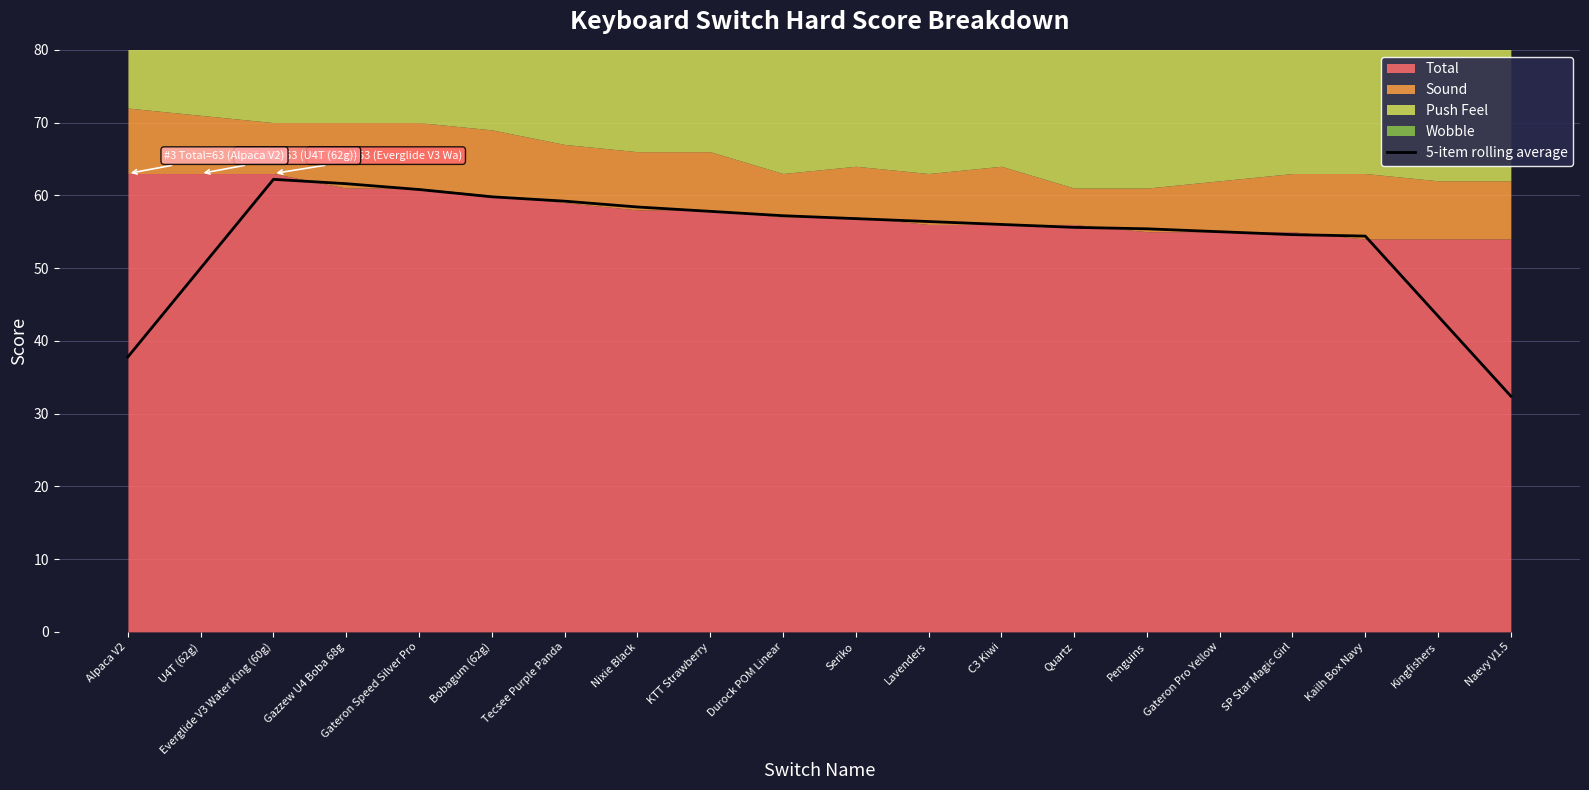

What position from the right is Durock POM Linear?

11